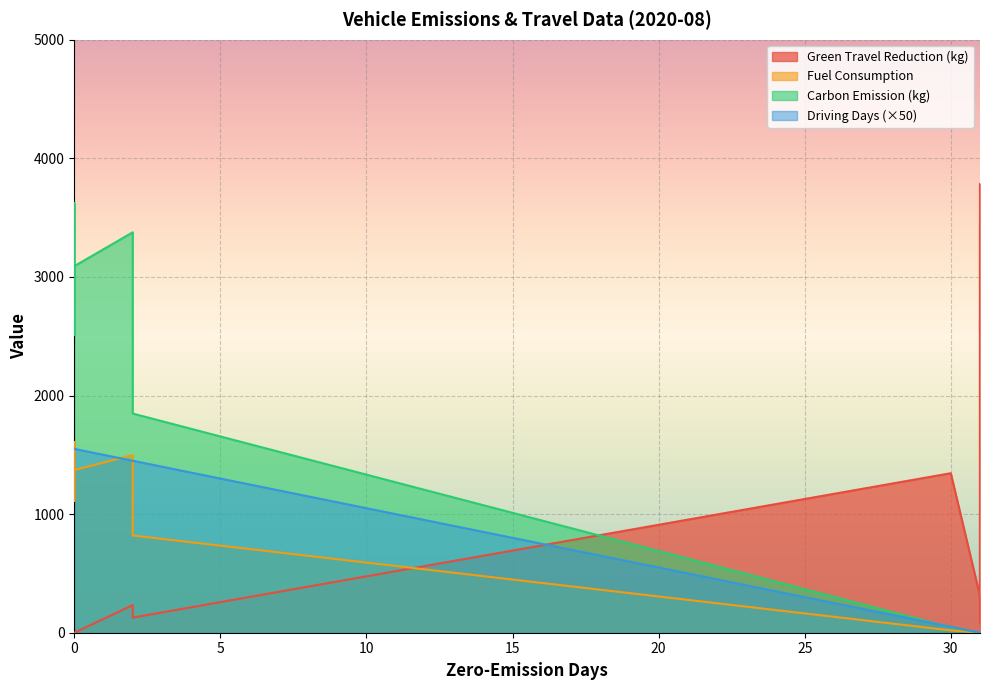

How many categories are shown in the chart?

19